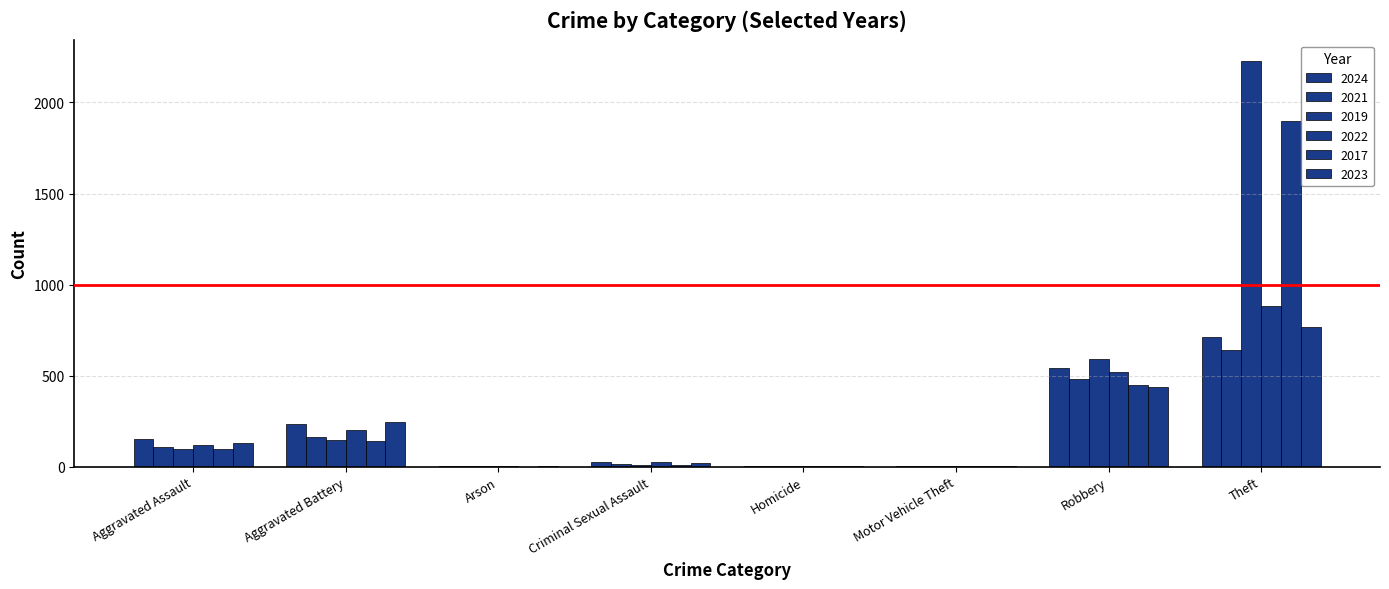

How many groups of bars are there?

8